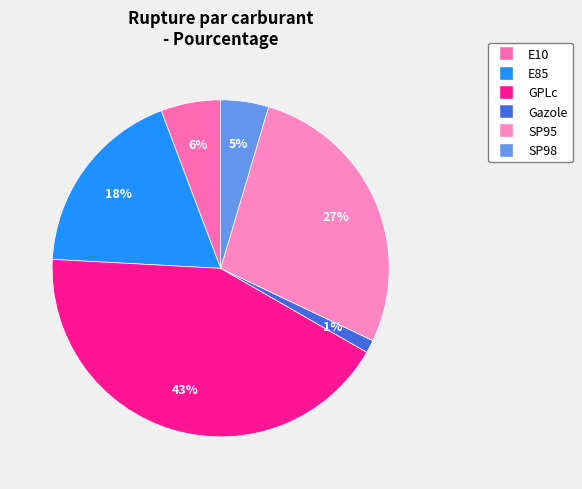

What is the largest slice in the pie chart?

GPLc